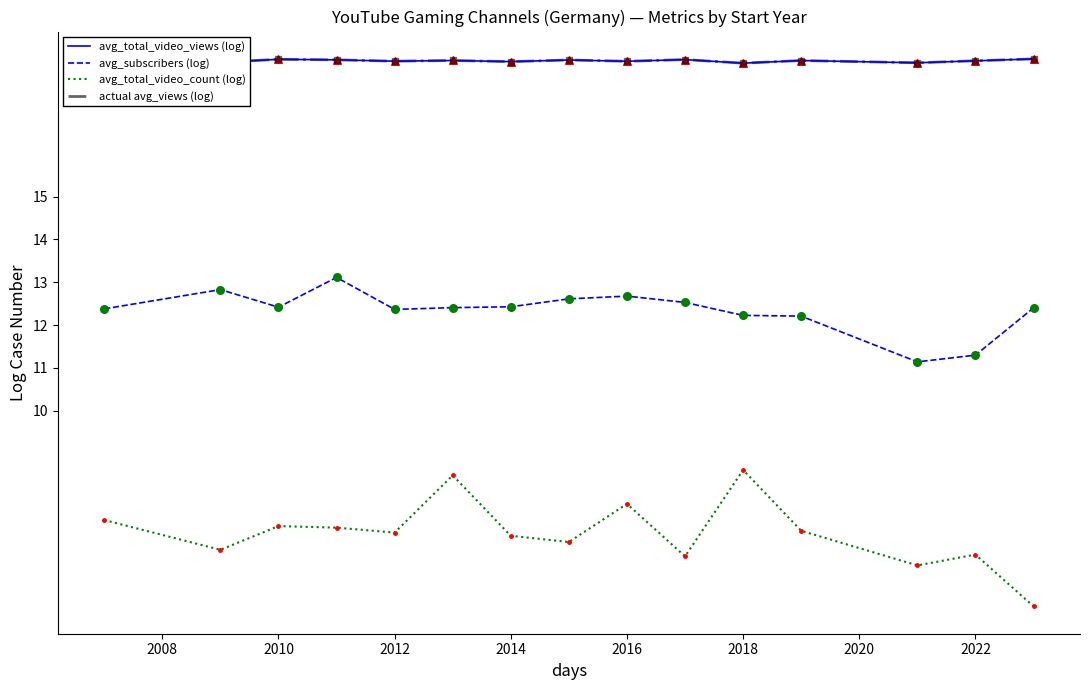

At how many categories does at least one series exceed 7?

15